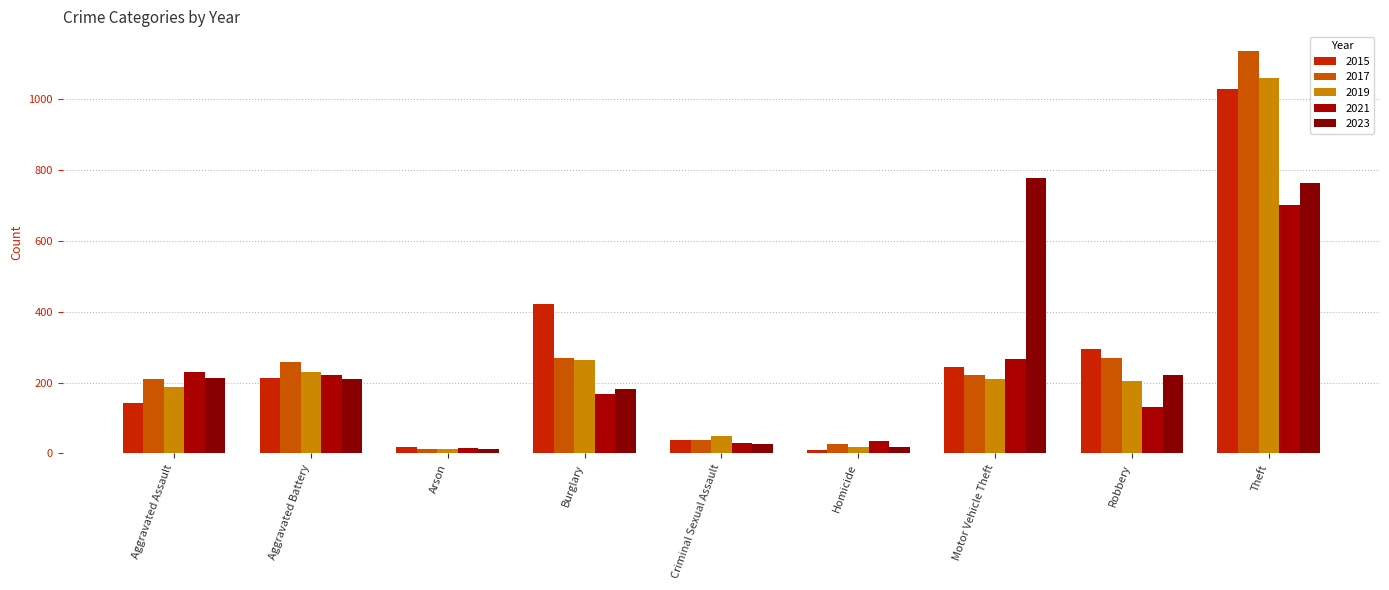

Reading left to right, what are all the values shown in this chart?

2015: 142	212	19	421	38	10	245	296	1029
2017: 209	258	12	268	38	27	222	268	1135
2019: 187	230	12	263	48	18	209	205	1060
2021: 229	221	16	167	30	34	267	132	701
2023: 214	209	11	182	27	19	779	220	764